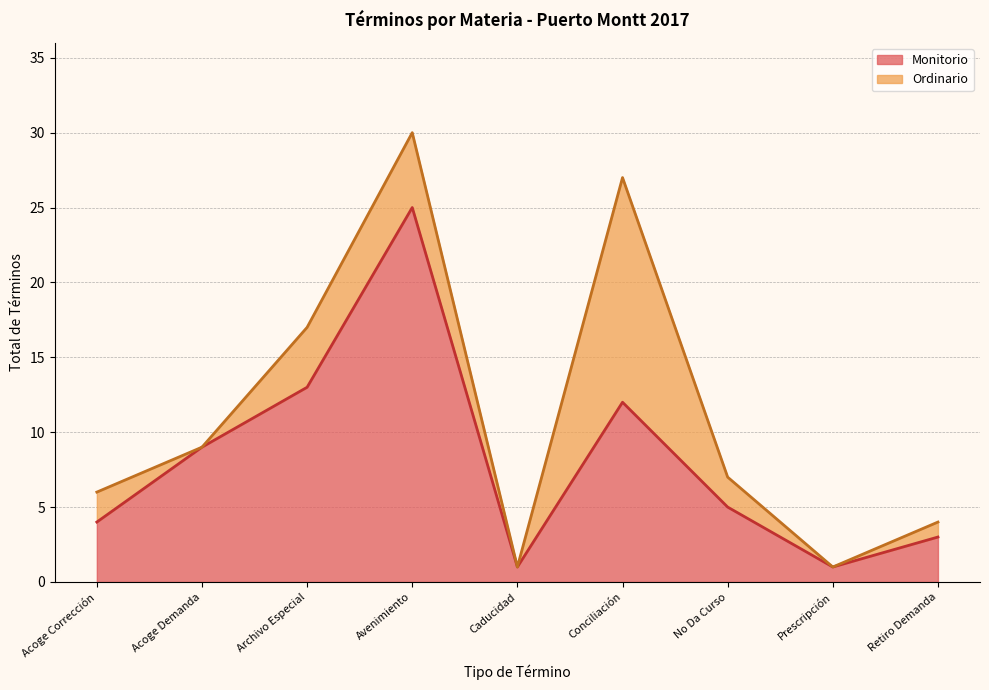

True or false: the data shows 8 at No Da Curso.

False